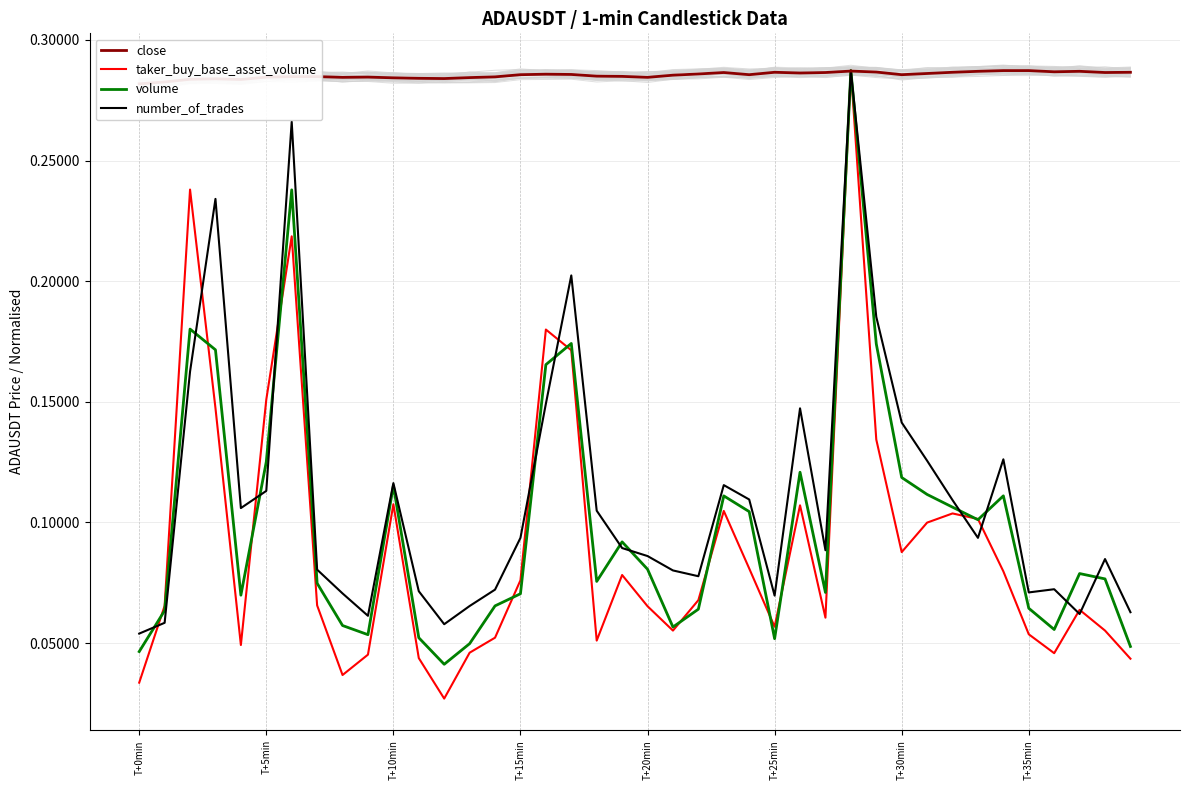

The volume series shows 0.2 at 16. True or false?

True